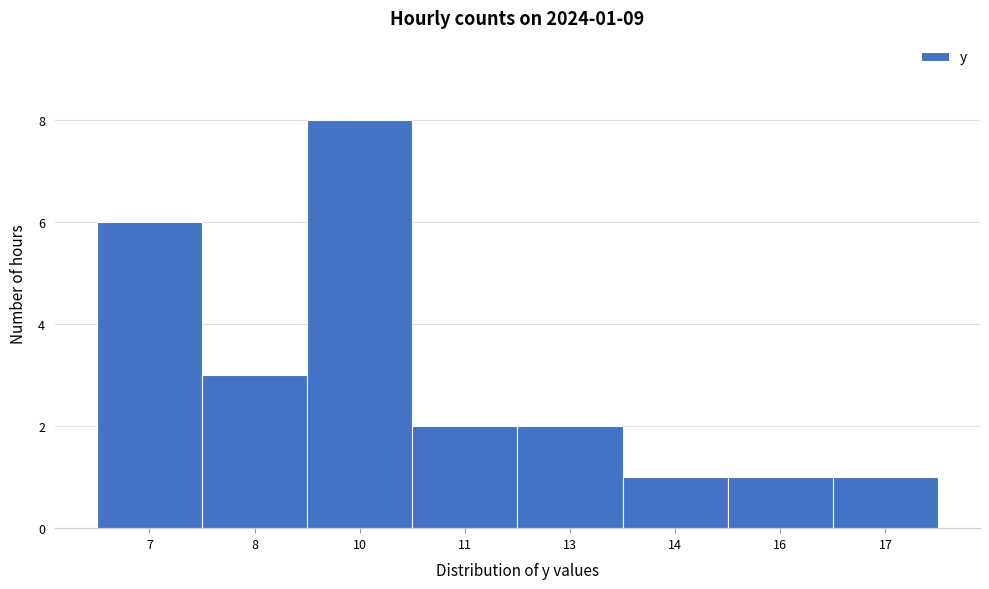

Reading right to left, list all the values displayed in this chart.

1	1	1	2	2	8	3	6